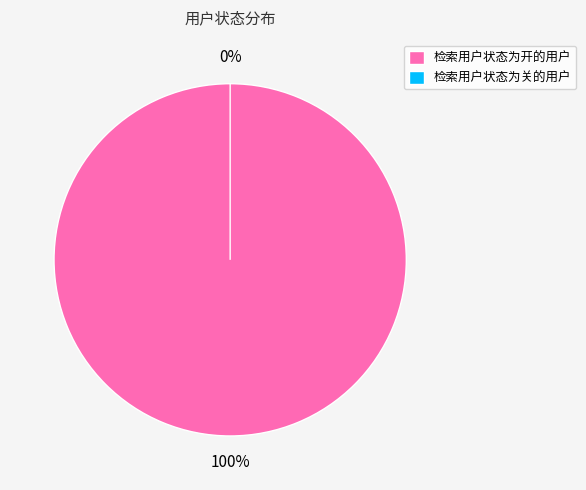

Combined, what portion of the pie is 检索用户状态为开的用户 and 检索用户状态为关的用户?

100.0%